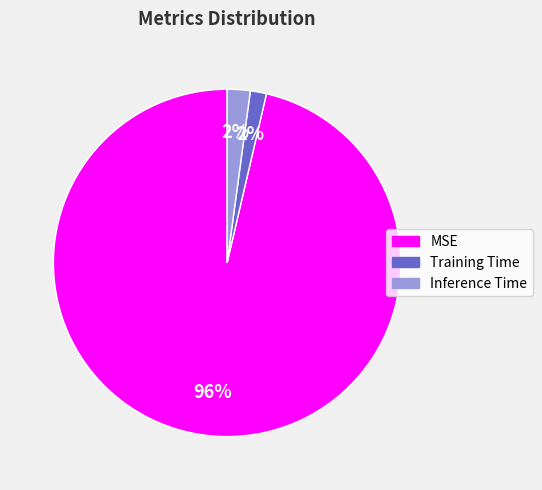

Do Inference Time and MSE together represent more than half of the pie?

Yes